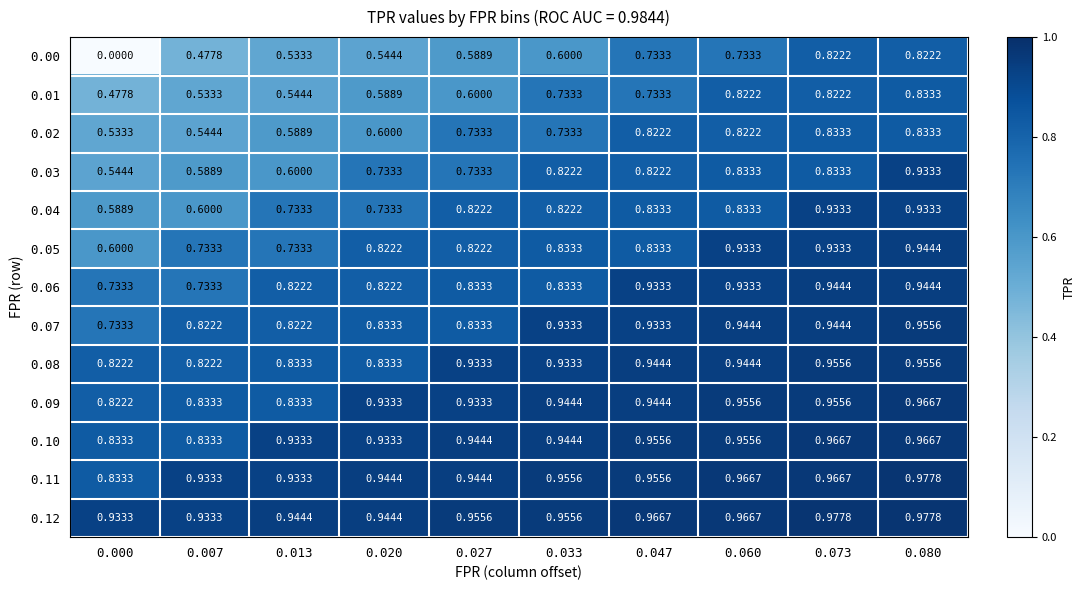

Is the value of 0.06 at 0.020 greater than the value of 0.04 at 0.007?

Yes